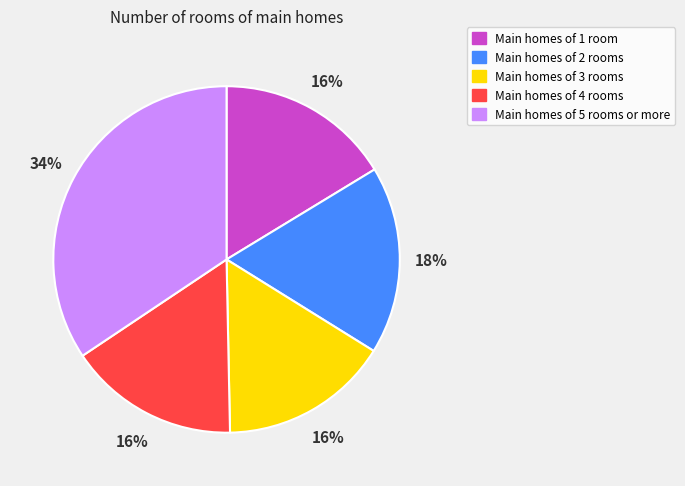

Is it true that Main homes of 3 rooms is 10% of the pie?

False